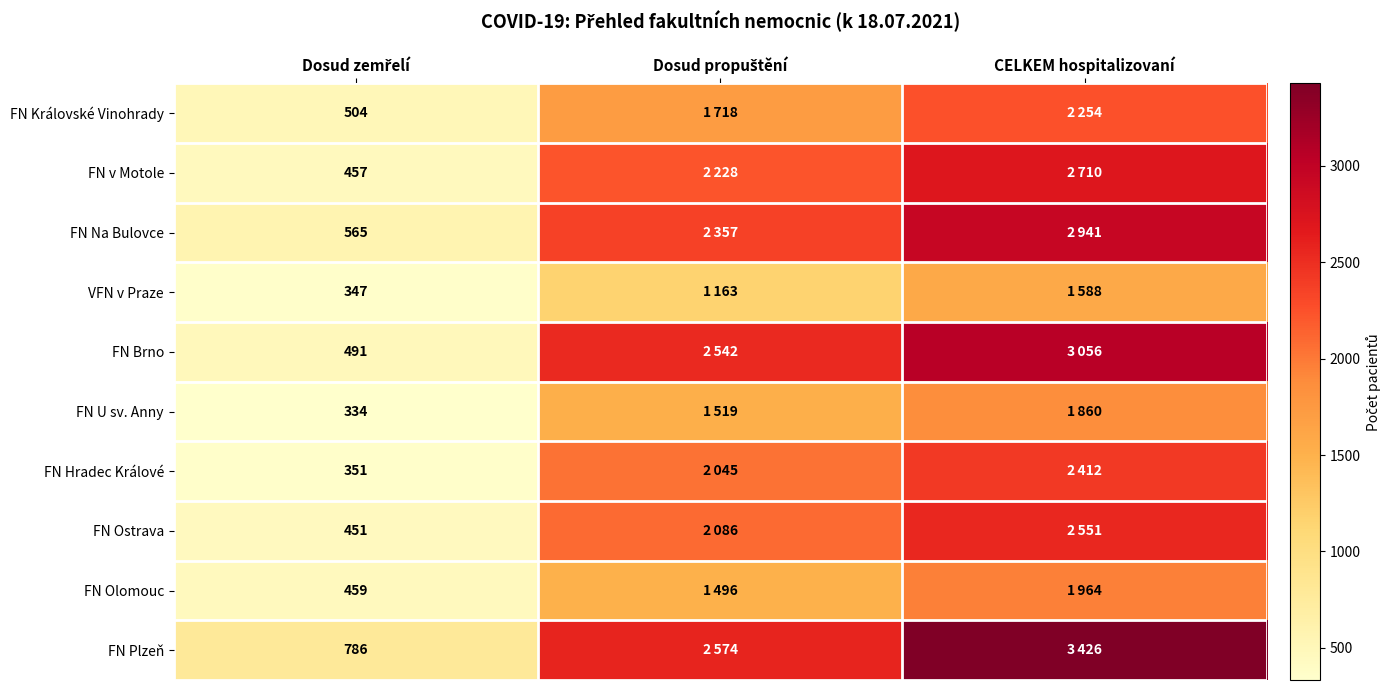

True or false: FN v Motole has a value of 457 at Dosud zemřelí.

True